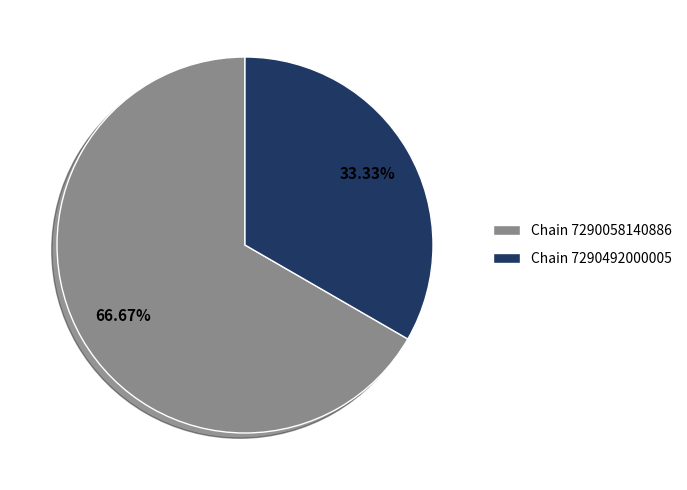

Which category has the smallest portion of the pie?

Chain 7290492000005